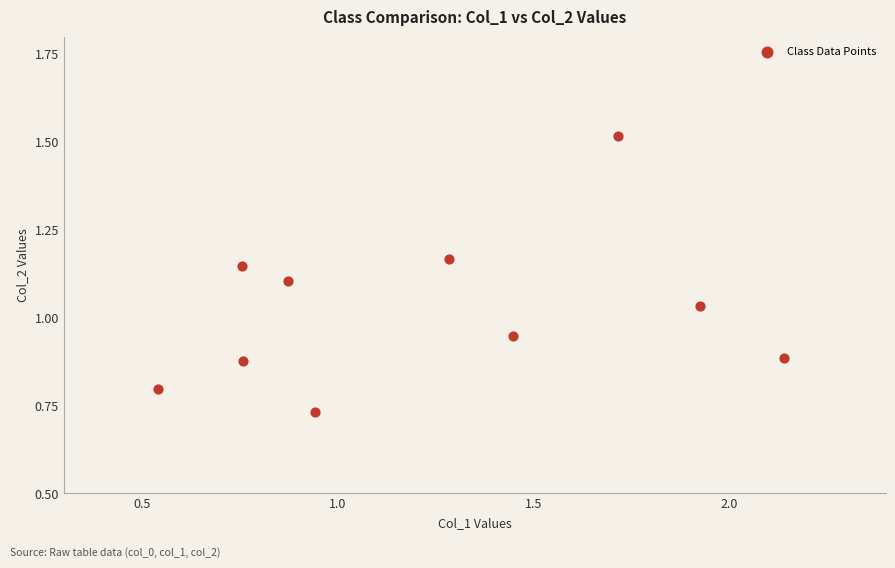

What is the range of X values (max minus min)?

1.6